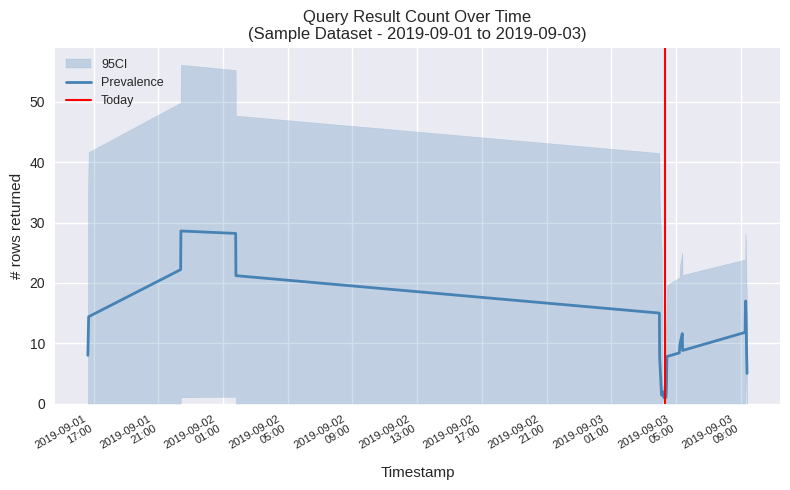

Where does the data first go above 2?

2019-09-01 16:42:00